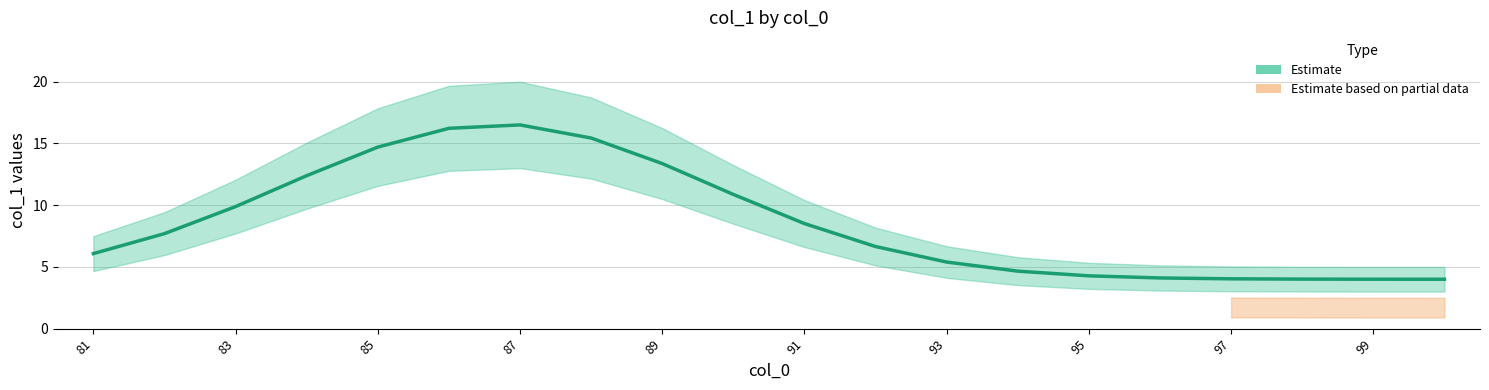

How many values exceed 7?

10